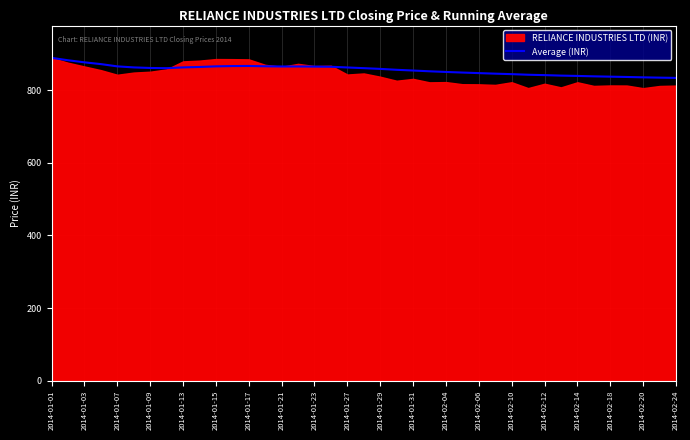

Does the chart display data point markers on the line(s)?

No